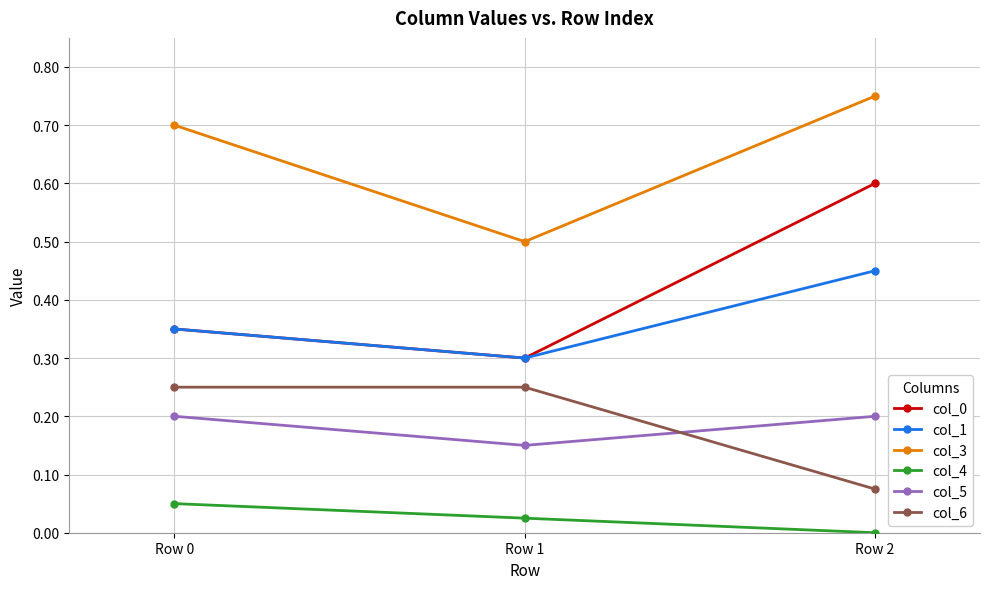

Which series changed the most between Row 0 and Row 1?

col_3